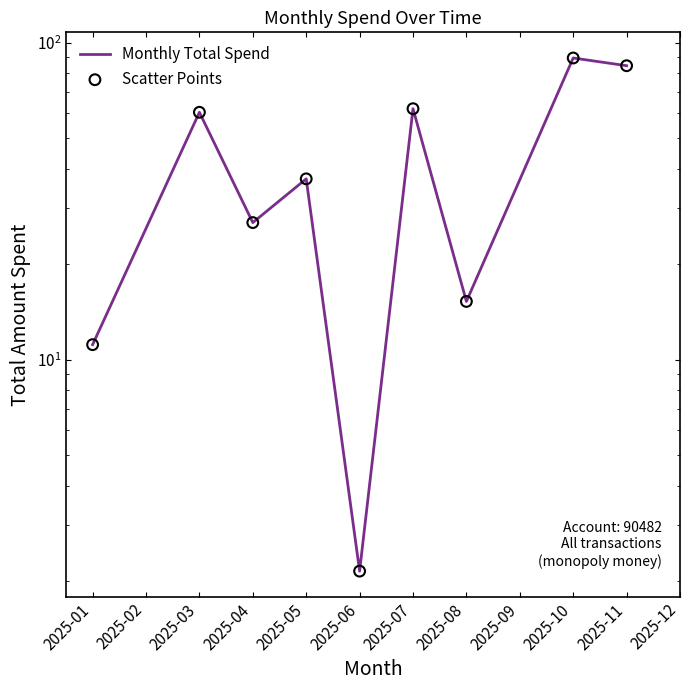

What are all the series names shown in the legend?

Monthly Total Spend, Scatter Points